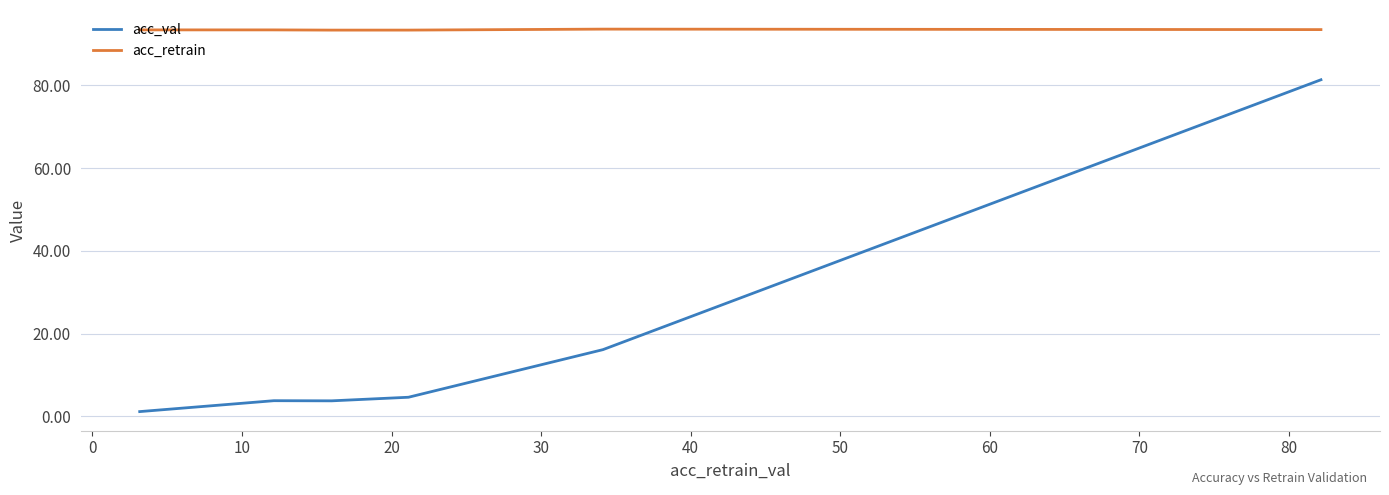

Which series has the widest spread of values?

acc_val